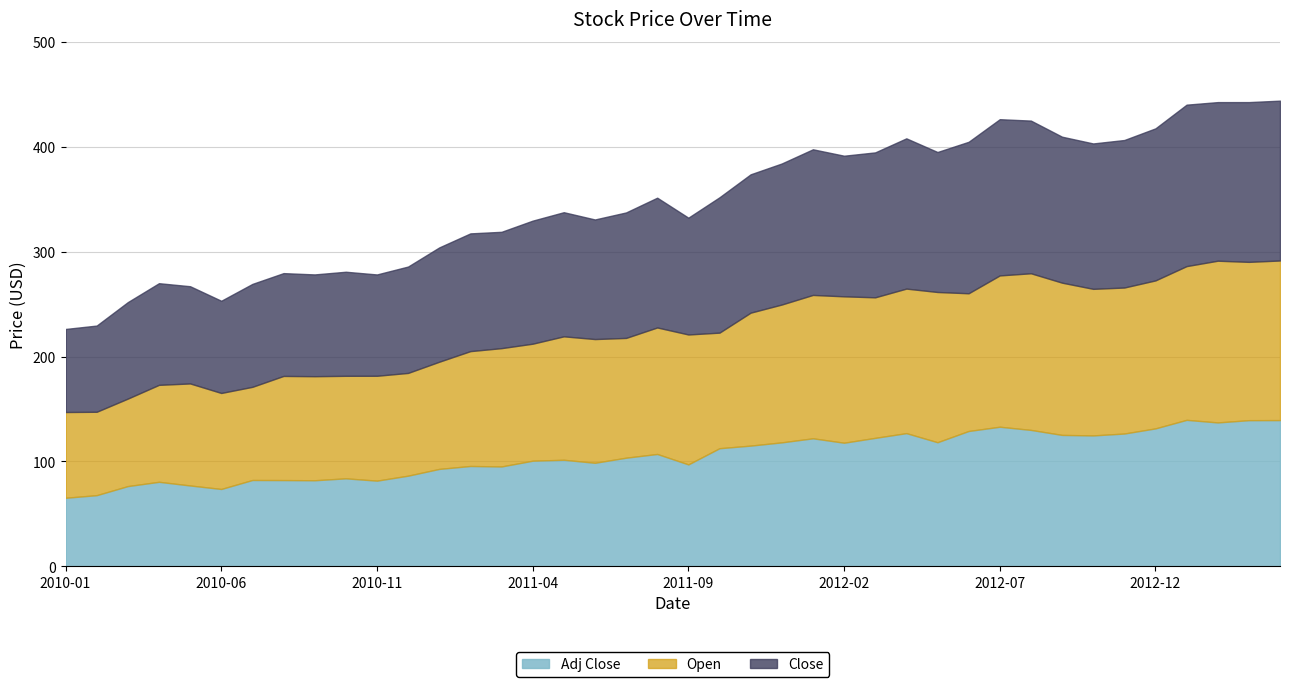

Does the chart have visible grid lines?

Yes